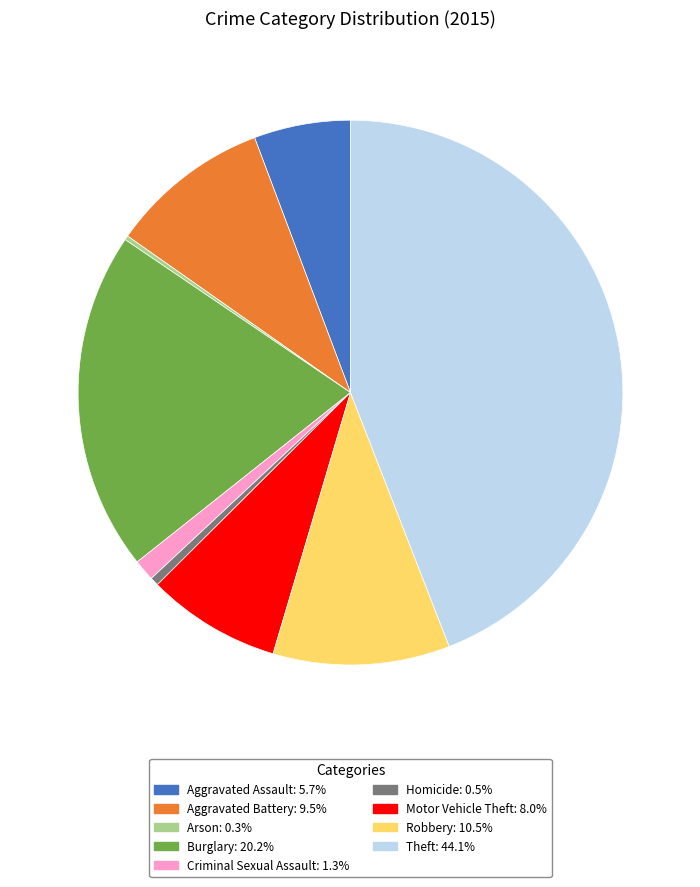

Between Aggravated Battery and Aggravated Assault, which is larger?

Aggravated Battery